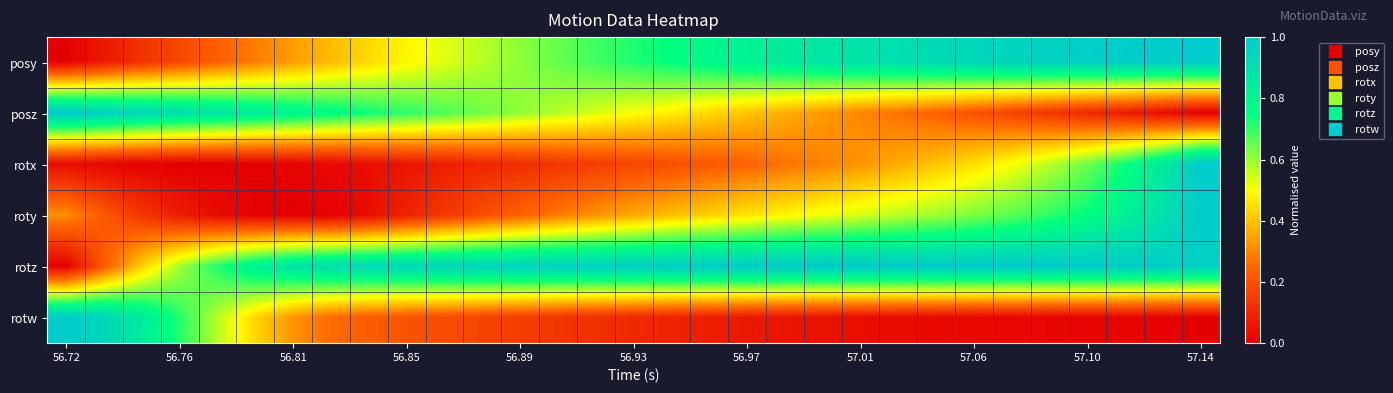

Count the number of data series in this chart.

6